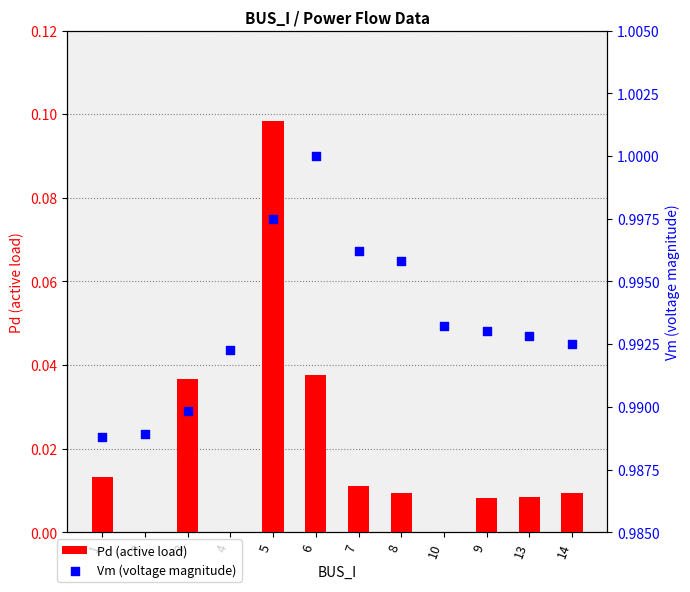

Which series has the largest Y range (max minus min)?

Pd (active load)